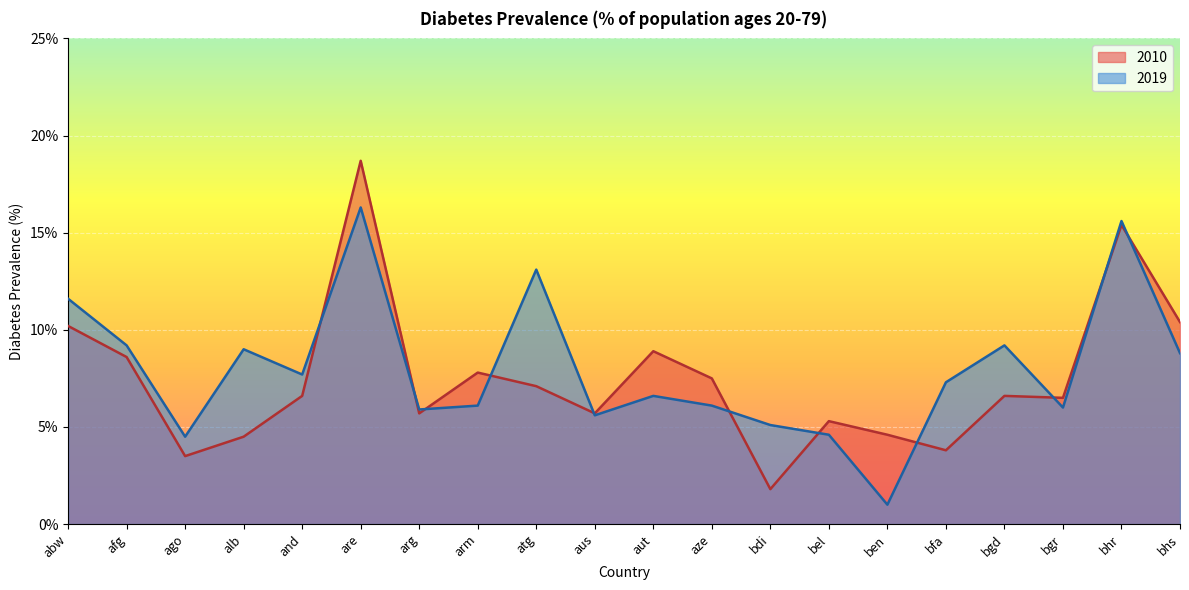

Rank the series by their maximum value, from highest to lowest.

2010, 2019